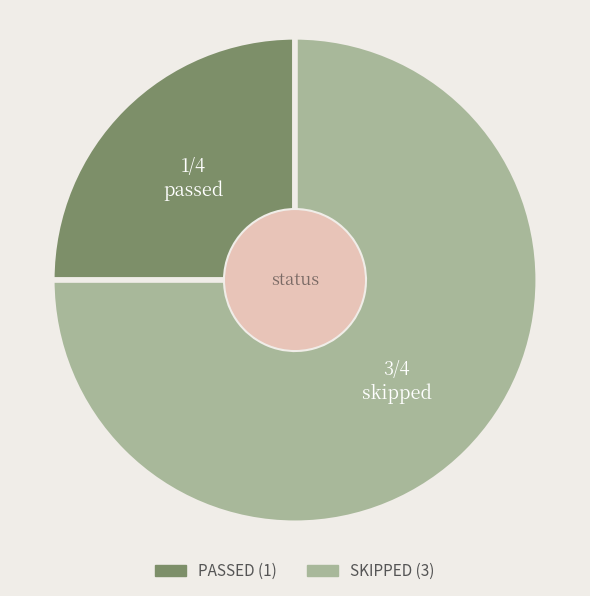

Rank the categories by value from lowest to highest.

PASSED, SKIPPED